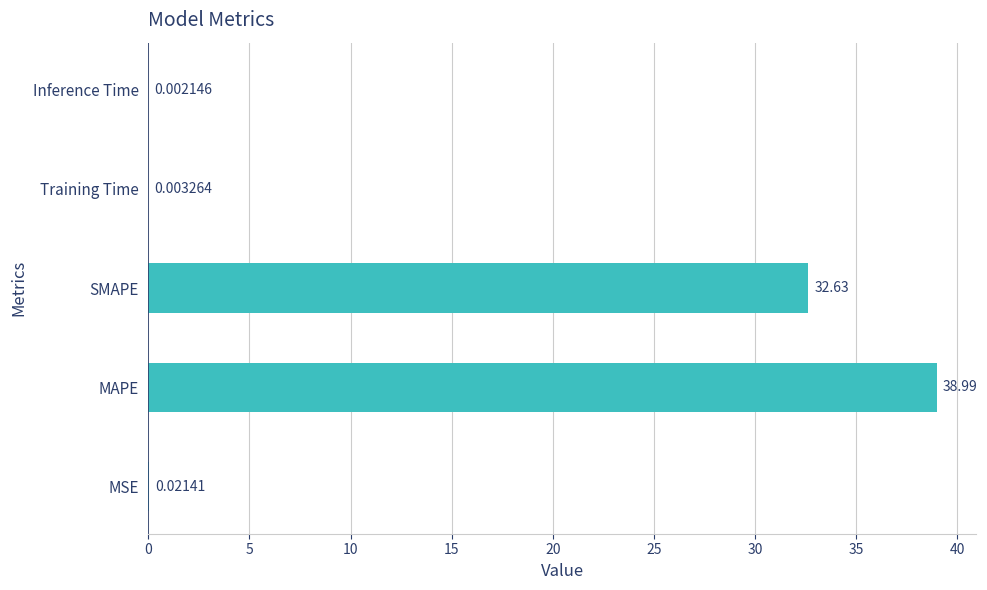

What is the average value?

14.3